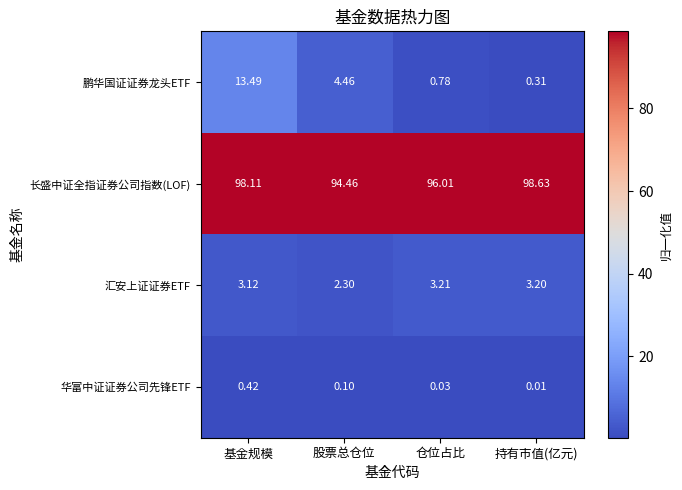

Which series has the largest range (max minus min)?

鹏华国证证券龙头ETF